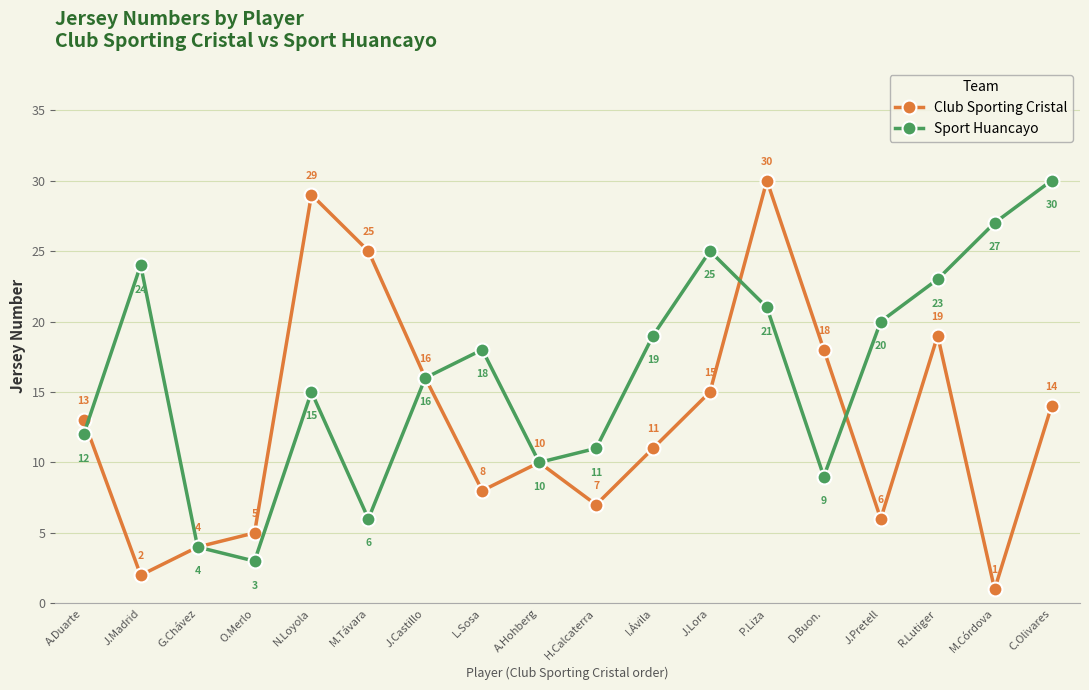

What is the sum of the Club Sporting Cristal values at A.Hohberg and C.Olivares?

24